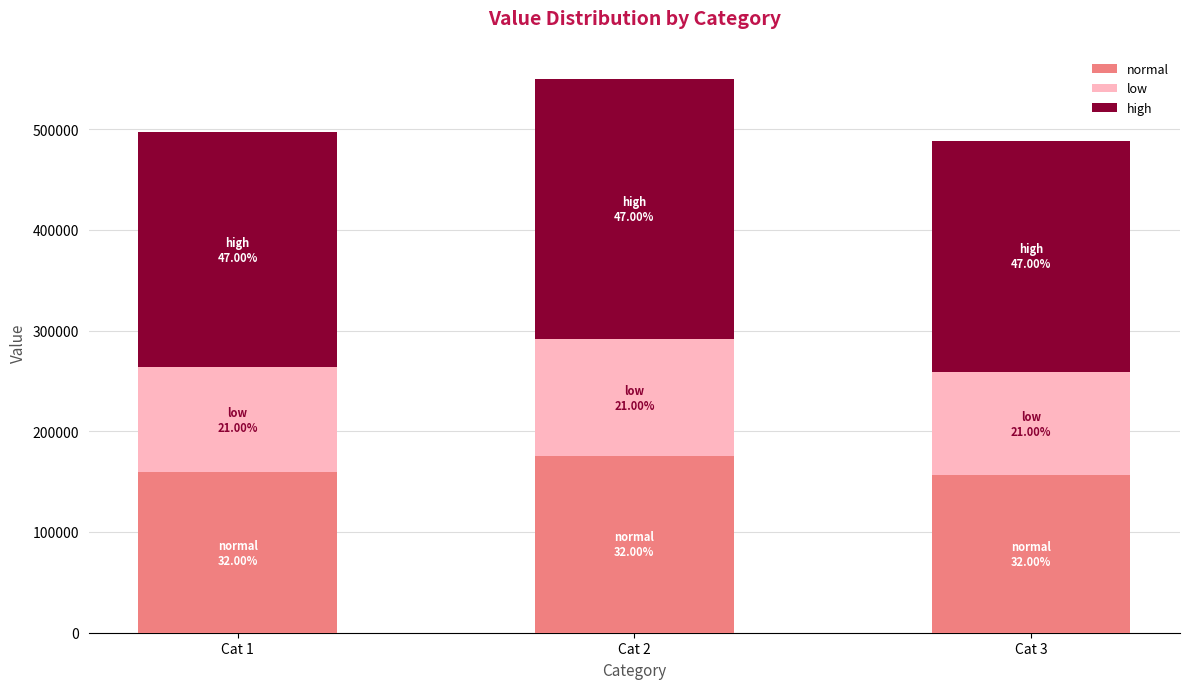

Reading right to left, transcribe the values for normal.

Cat 3=156371.8	Cat 2=175774.1	Cat 1=159099.8